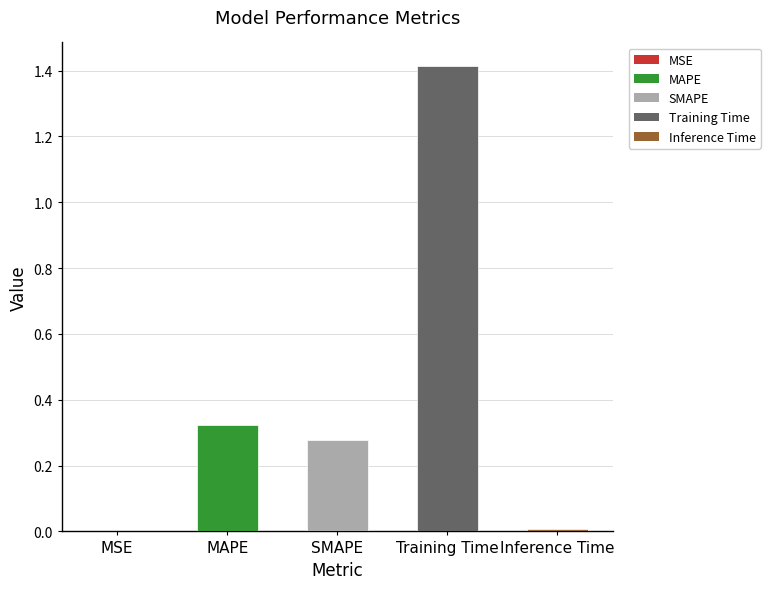

Which category has the highest value across all series?

Training Time